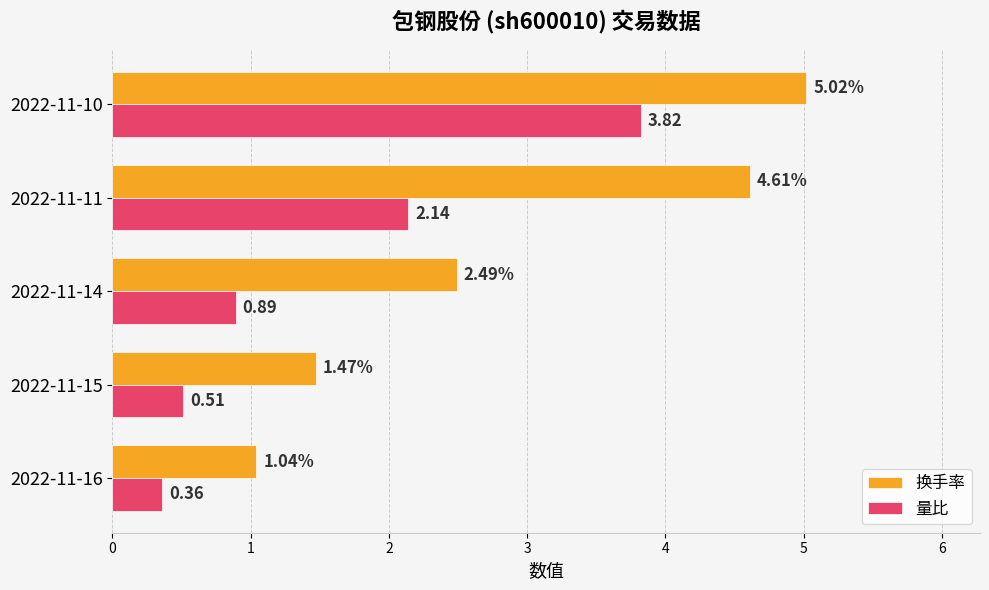

What is the difference between the 换手率 values at 2022-11-15 and 2022-11-11?

3.1